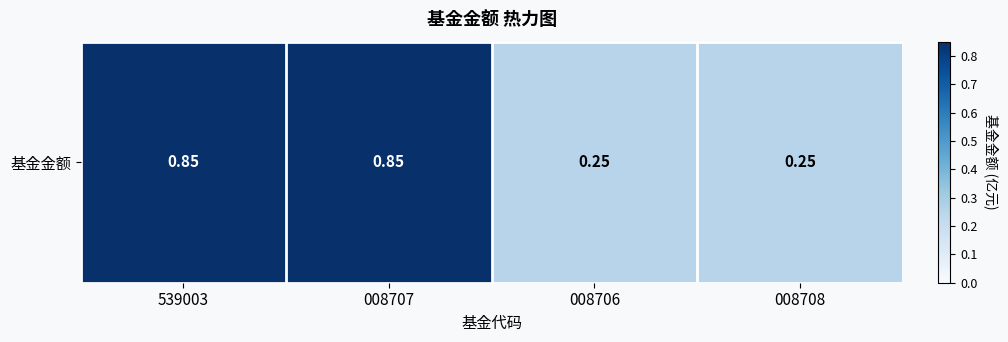

How many series are shown in this chart?

1